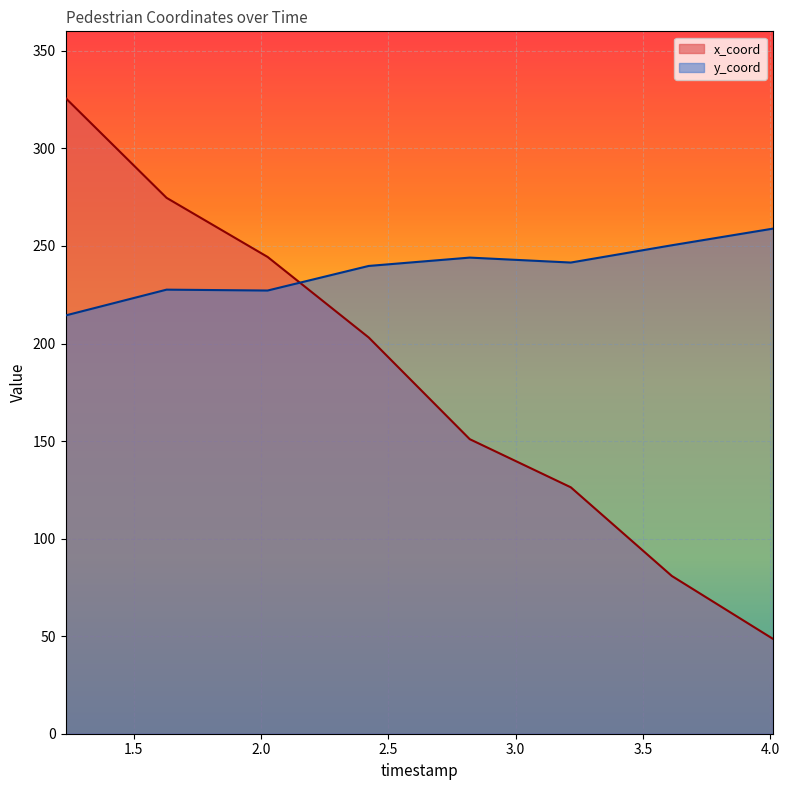

True or false: x_coord has a value of 126.3 at 3.216970588235294.

True